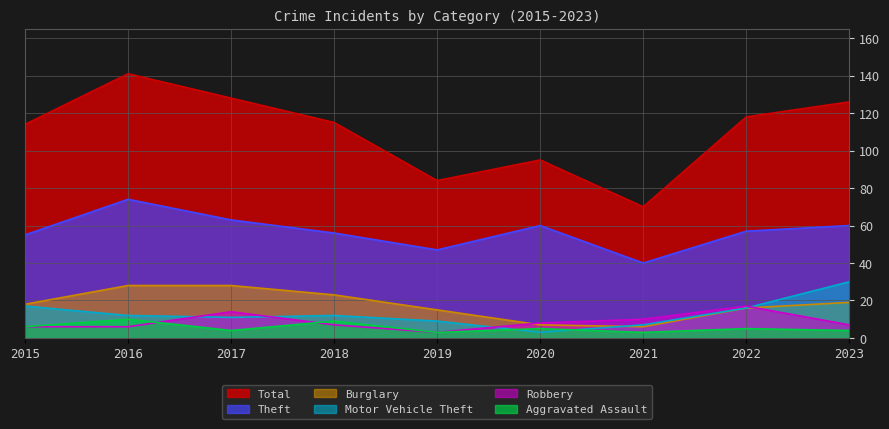

At how many categories does at least one series exceed 109?

6